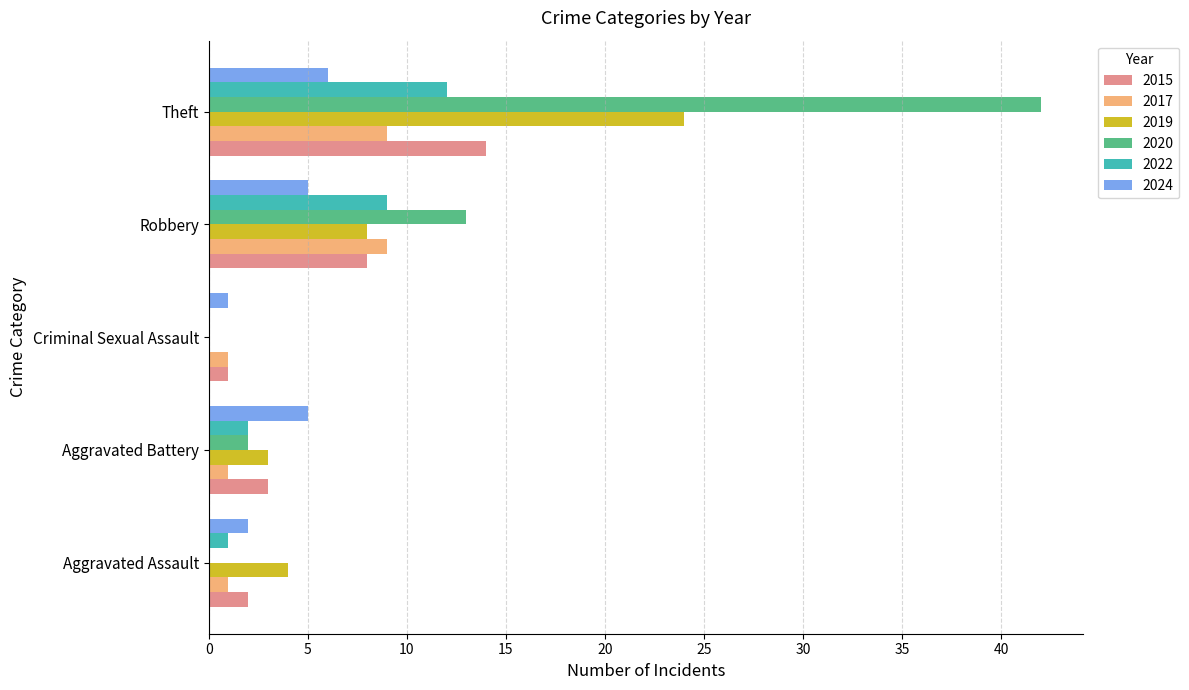

What is the sum of the 2024 values at Criminal Sexual Assault and Theft?

7